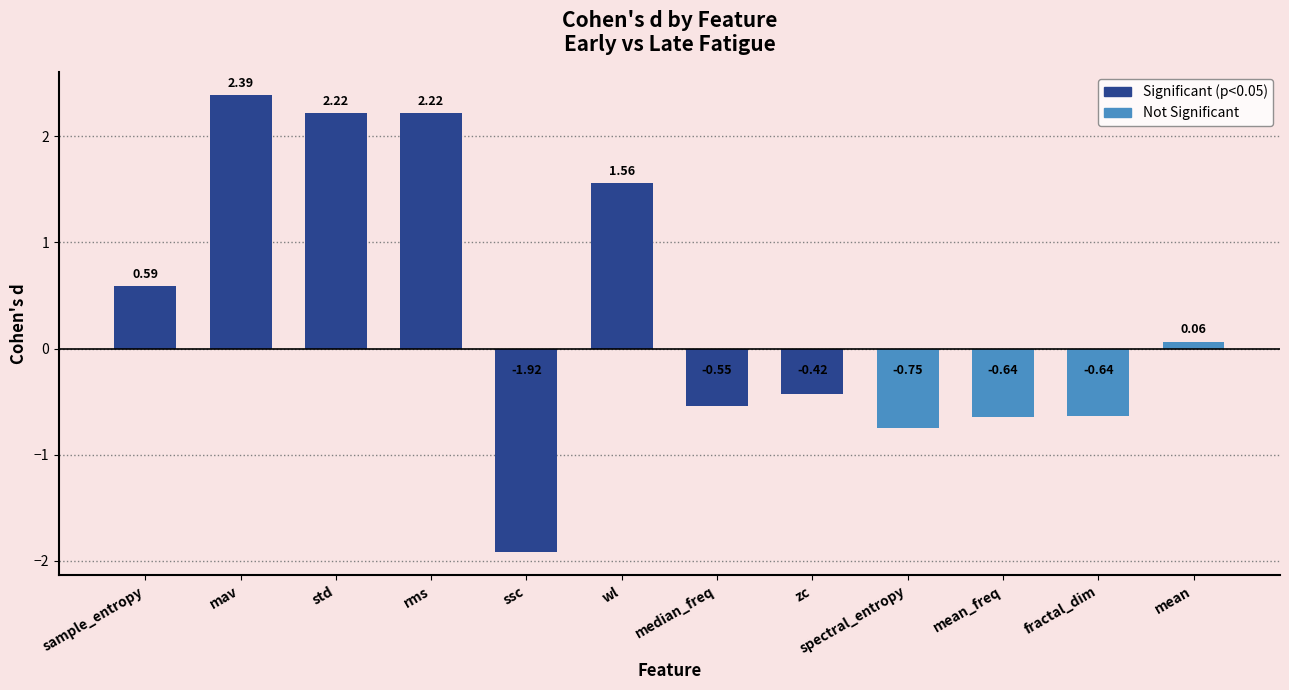

Which has a higher value, zc or fractal_dim?

zc